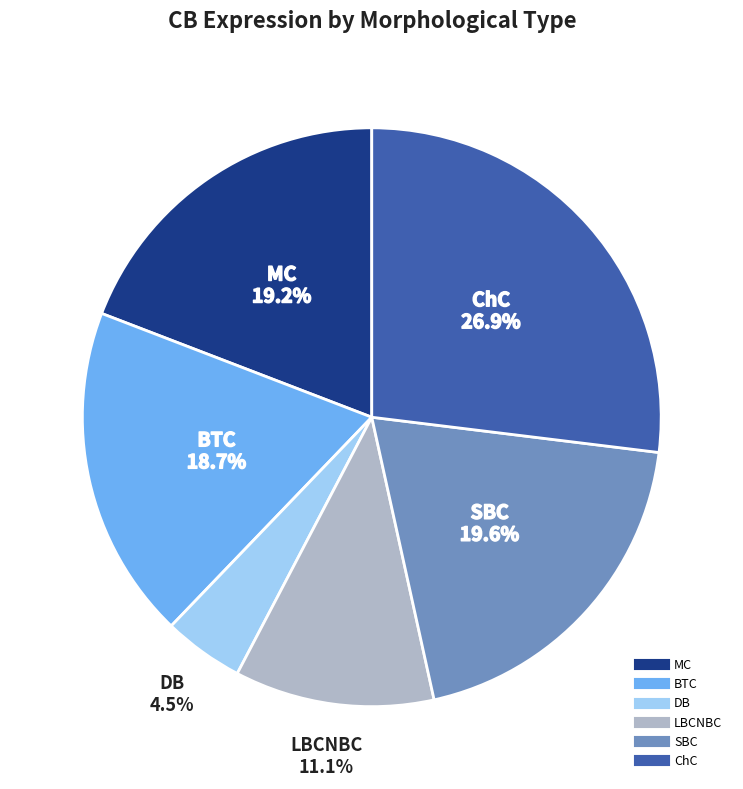

Does any single category account for the majority?

No